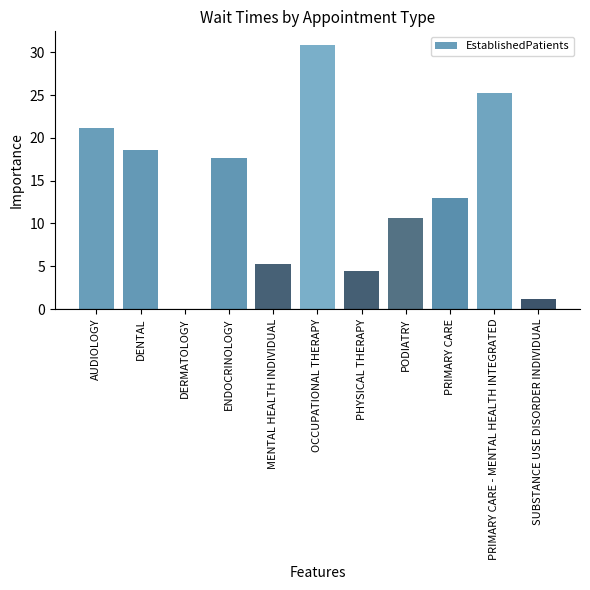

What is the difference between the values at MENTAL HEALTH INDIVIDUAL and PODIATRY?

5.3